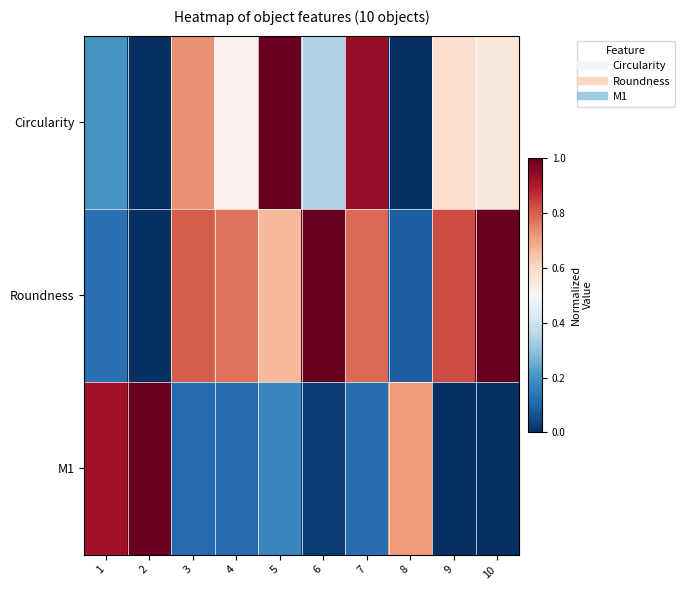

What is the spread (max minus min) of values at 4?

0.7